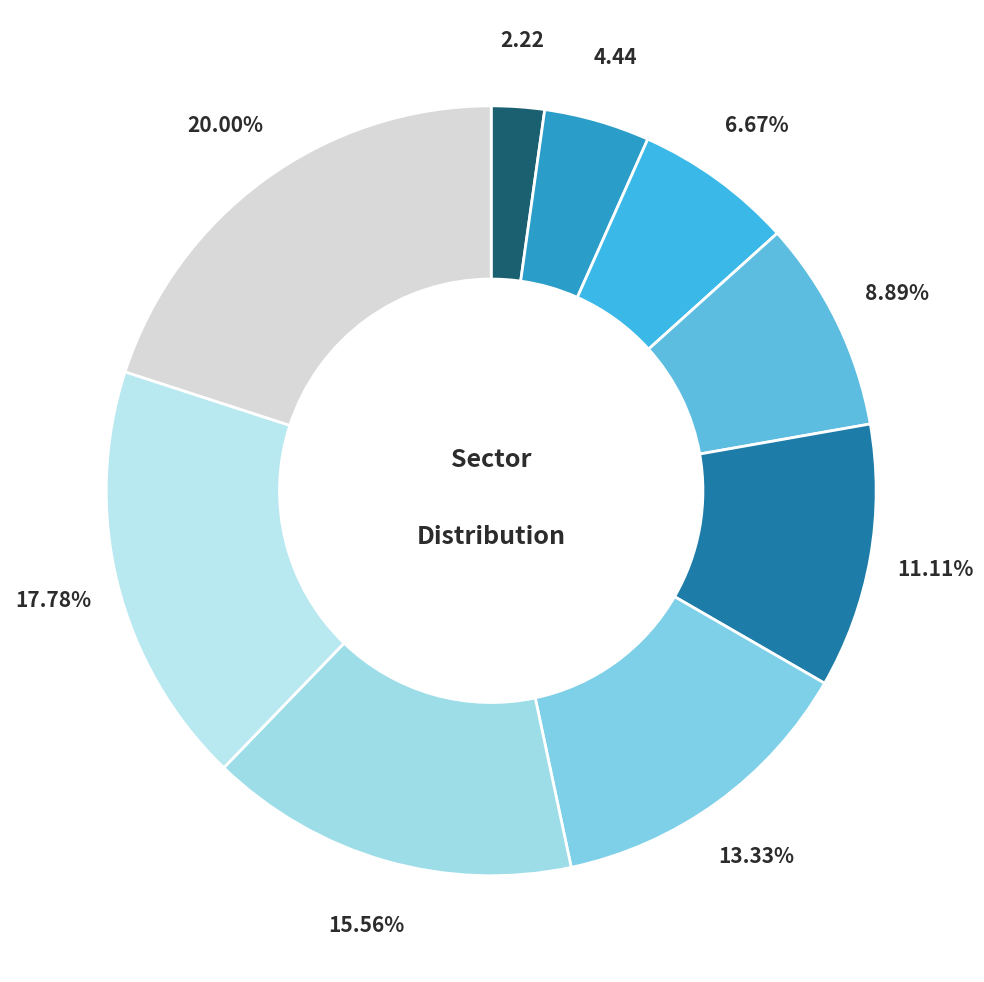

How many slices are in this pie chart?

9